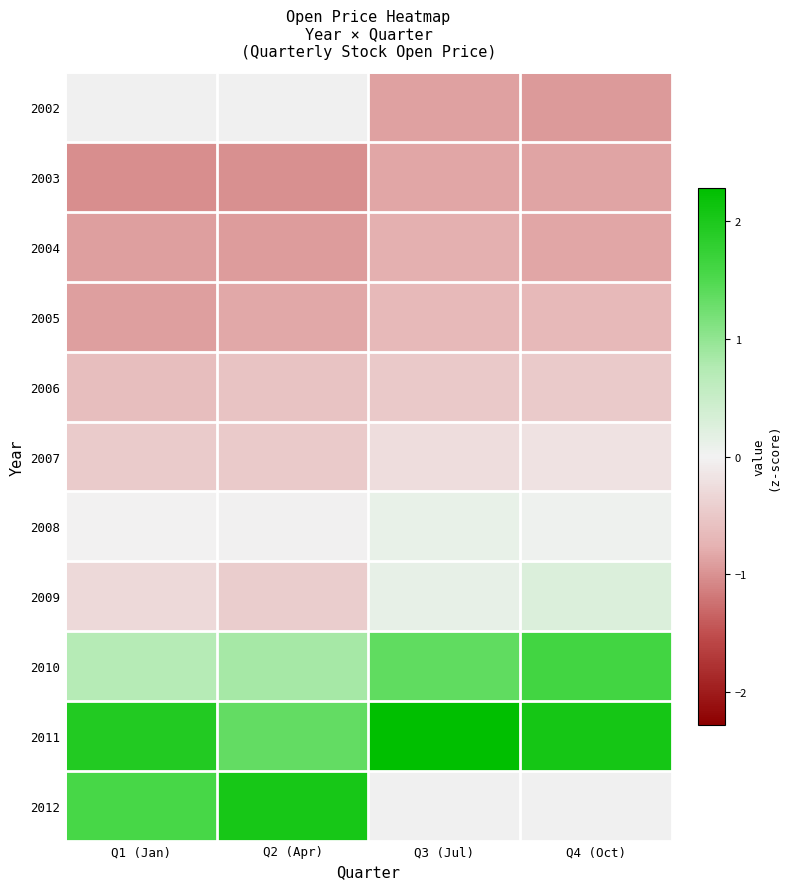

The 2008 series shows 0.1 at Q3 (Jul). True or false?

True